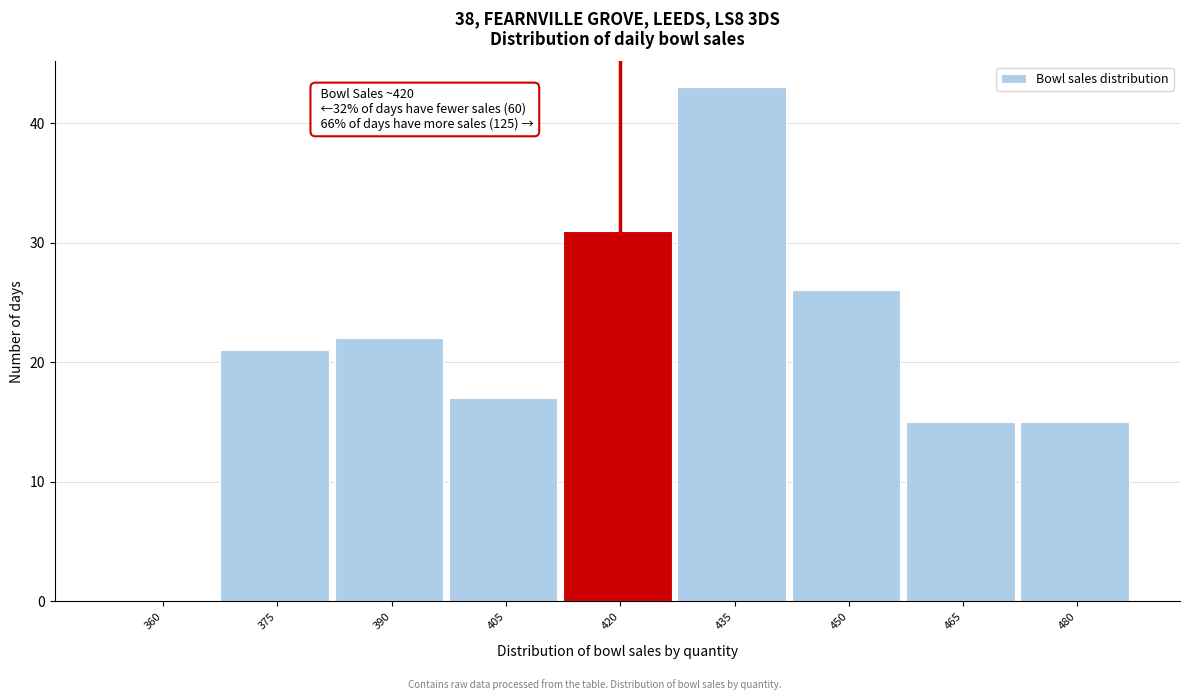

Reading left to right, extract all data points from this chart.

360=0	375=21	390=22	405=17	420=31	435=43	450=26	465=15	480=15